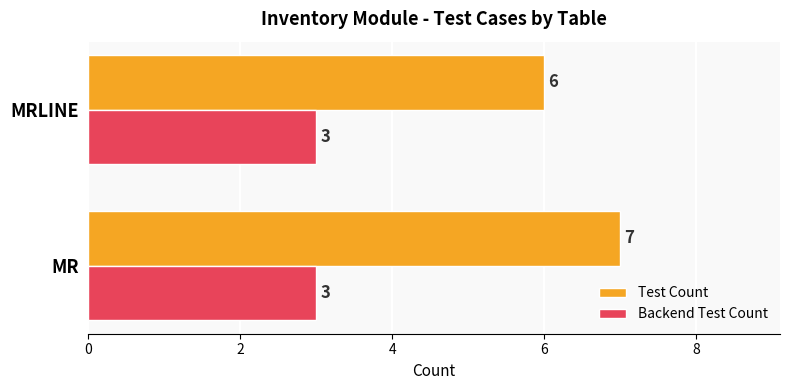

Which series has the largest total across all categories?

Test Count